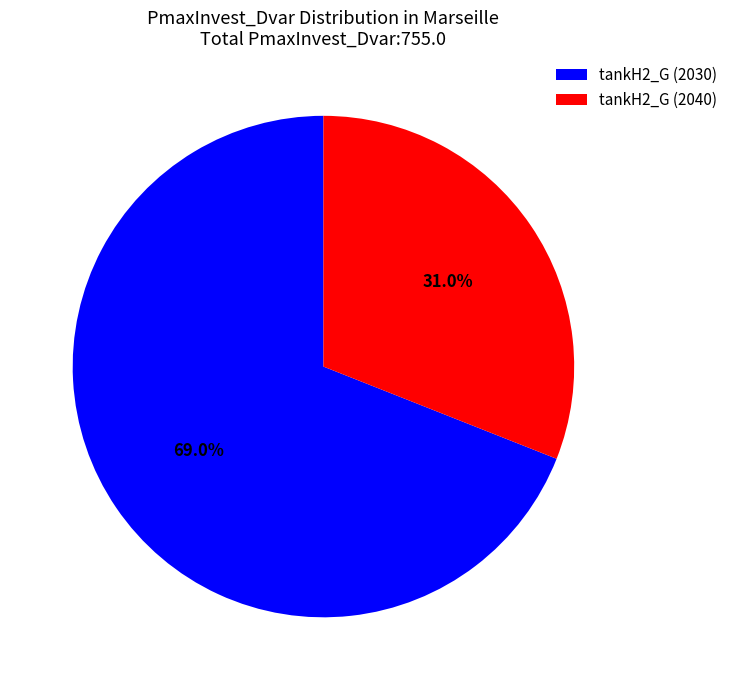

To the nearest percent, what is the difference between the largest and smallest slice percentages?

38%